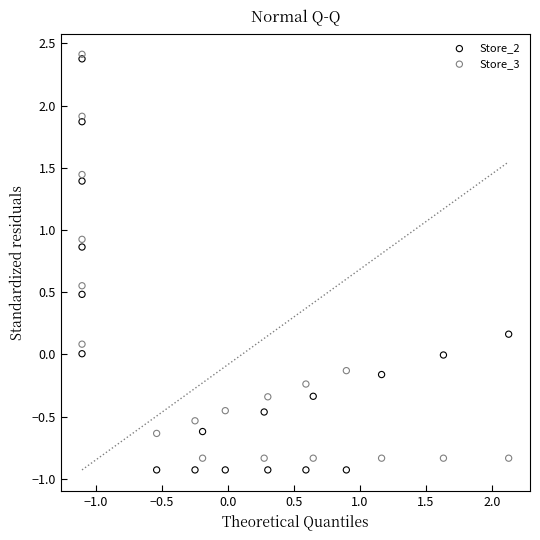

What is the X range (max minus min) for the scatter plot?

3.2